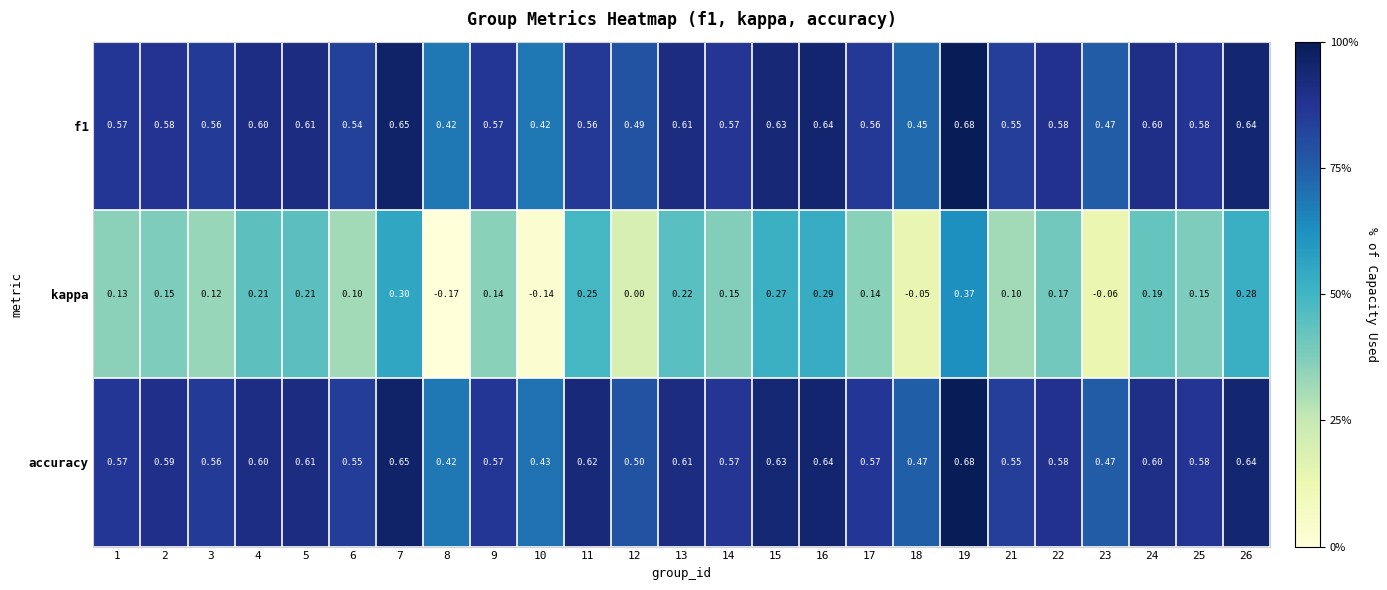

What is the total value across all series at 13?

1.4